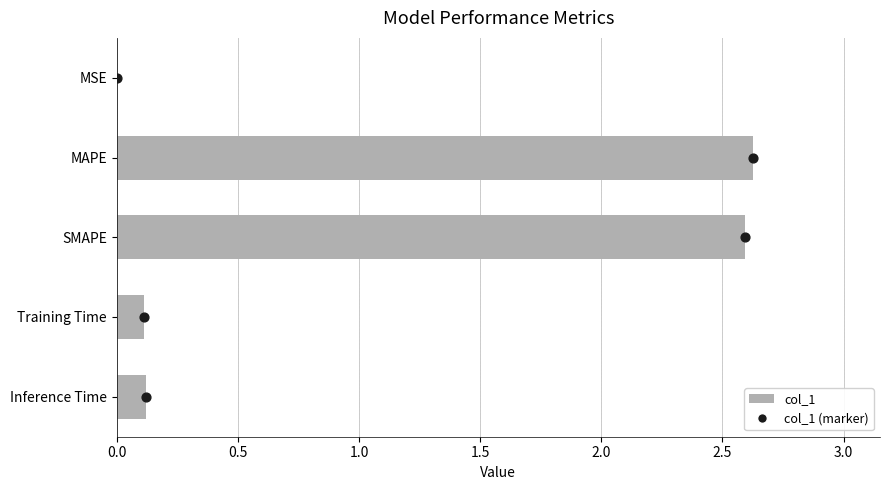

Between MSE and SMAPE, which is larger?

SMAPE